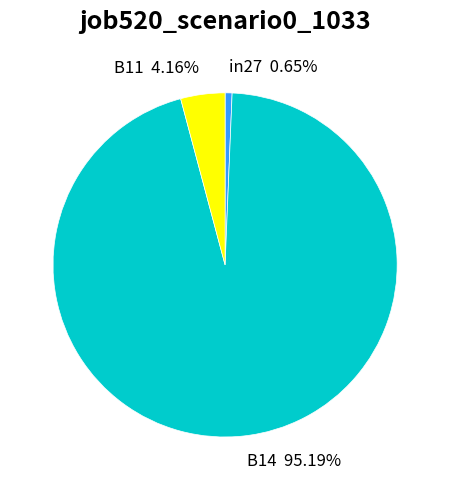

How many slices are in this pie chart?

3